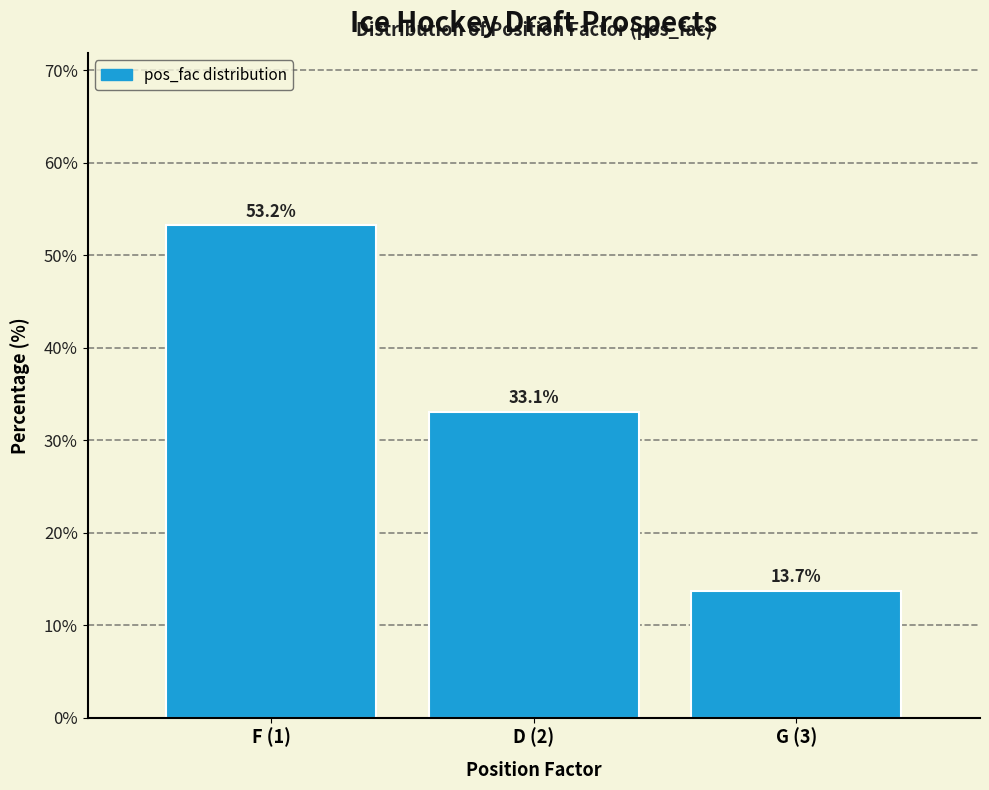

Reading right to left, transcribe all the data shown in this chart.

G (3)=13.7	D (2)=33.1	F (1)=53.2